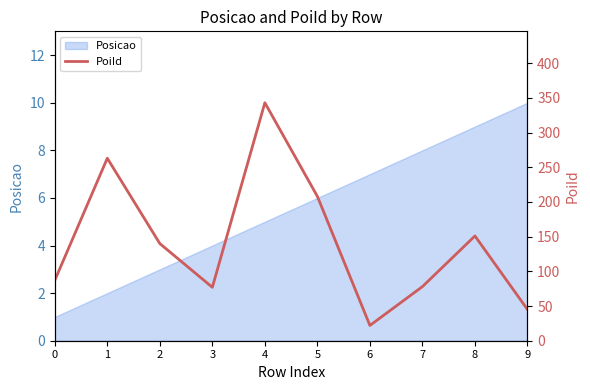

True or false: the data shows 77 at 3.

True